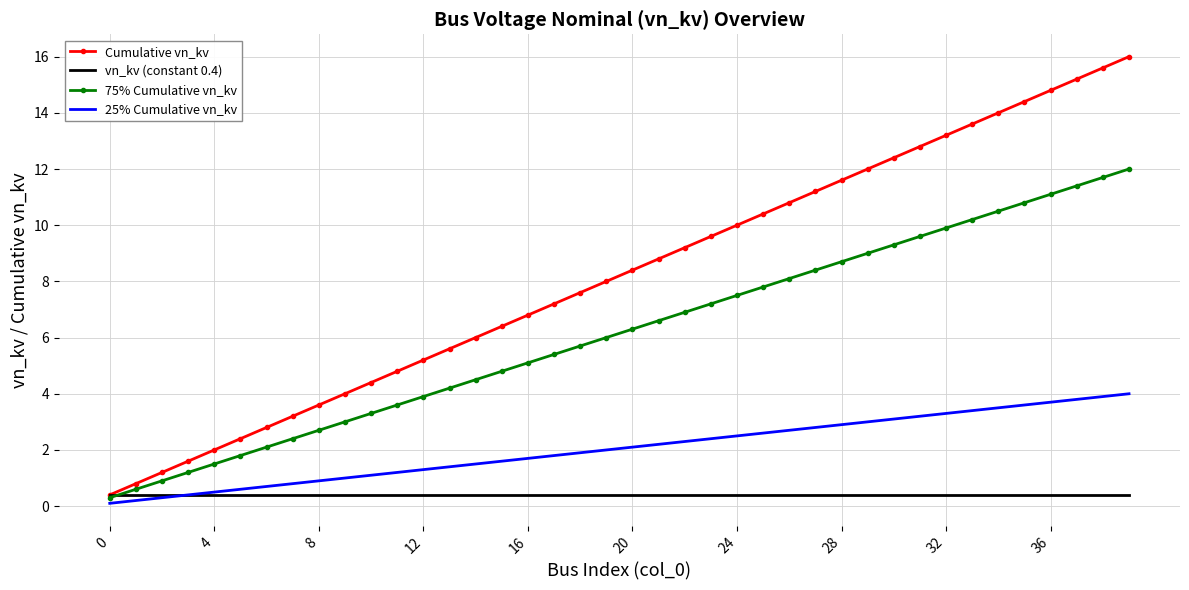

Which series has the widest spread of values?

Cumulative vn_kv